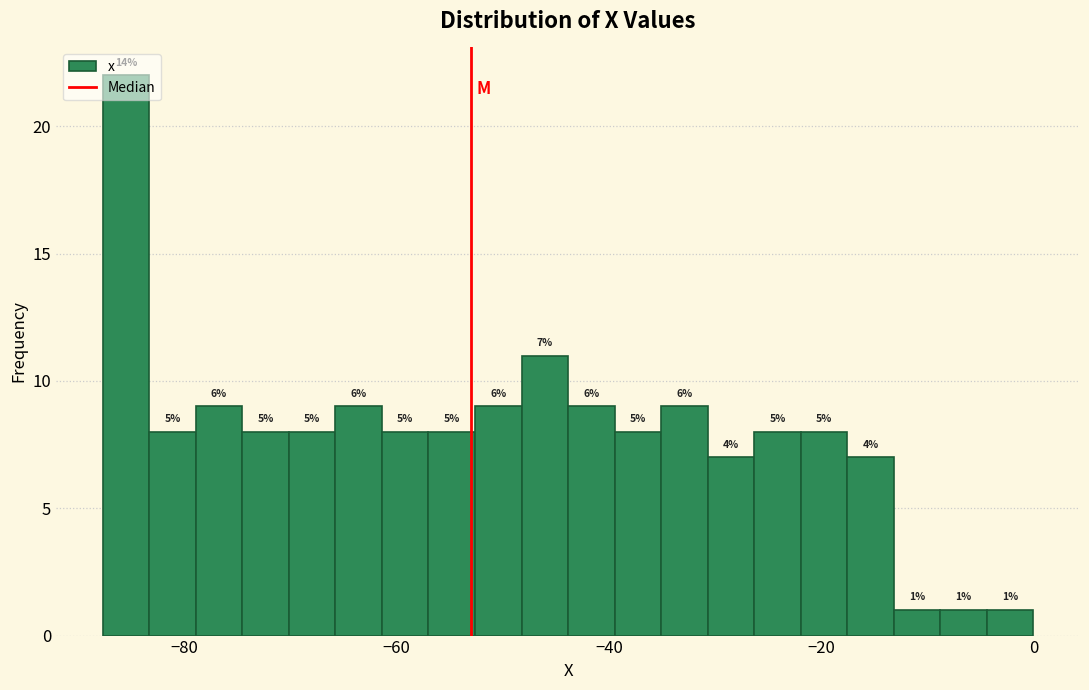

Around what value on the x-axis is the tallest bar? Give the approximate position of its centre, as read against the axis.

-86